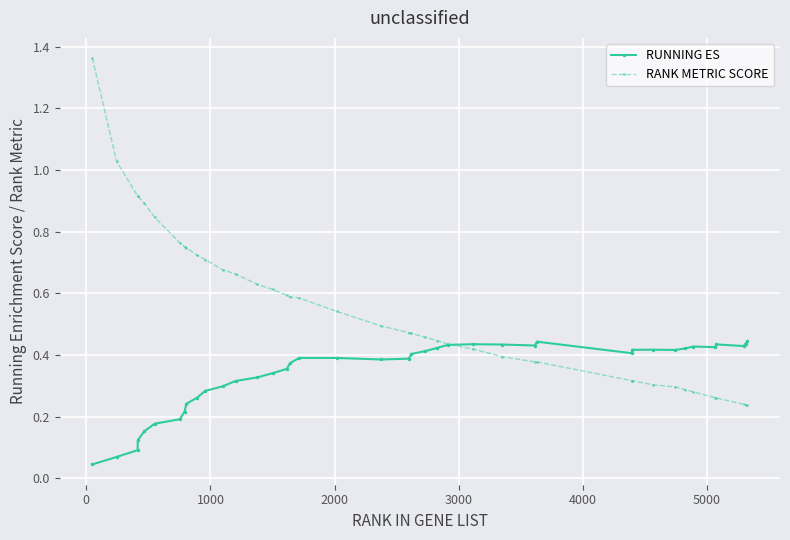

At how many categories does at least one series exceed 0?

40